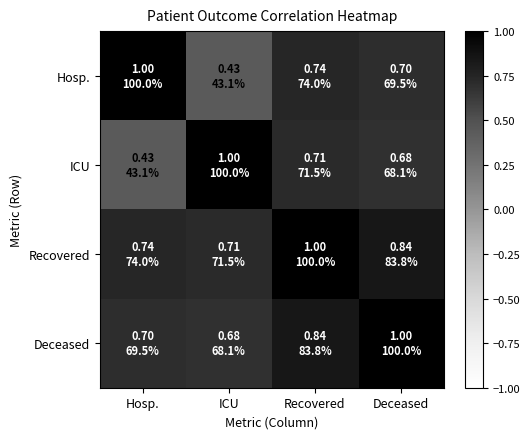

Reading left to right, extract all data points from this chart.

Hosp.: Hosp.=1.0	ICU=0.4	Recovered=0.7	Deceased=0.7
ICU: Hosp.=0.4	ICU=1.0	Recovered=0.7	Deceased=0.7
Recovered: Hosp.=0.7	ICU=0.7	Recovered=1.0	Deceased=0.8
Deceased: Hosp.=0.7	ICU=0.7	Recovered=0.8	Deceased=1.0